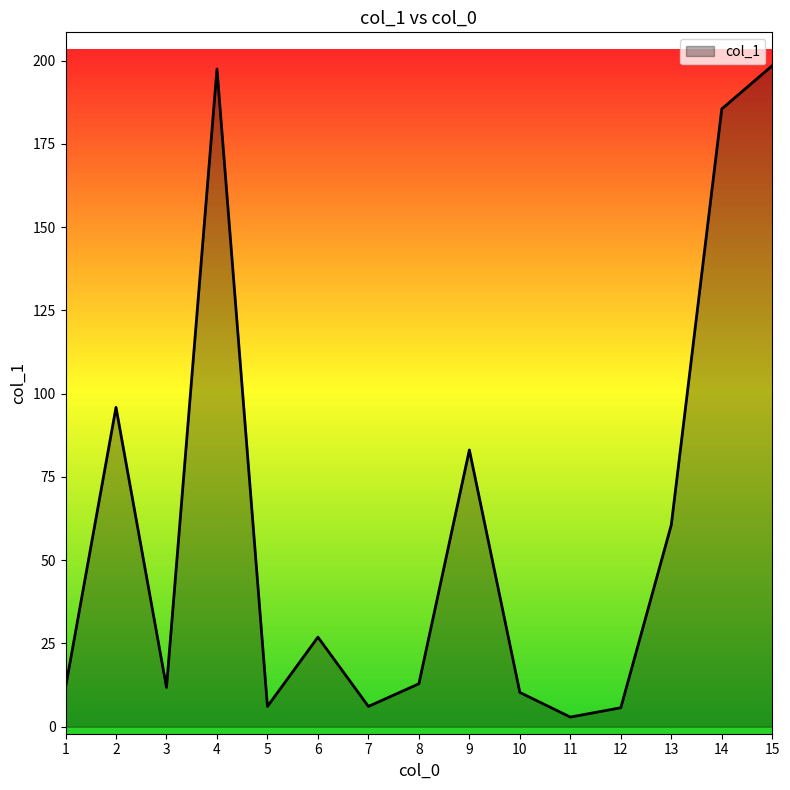

Is it true that the value at 1 is 4.7?

False